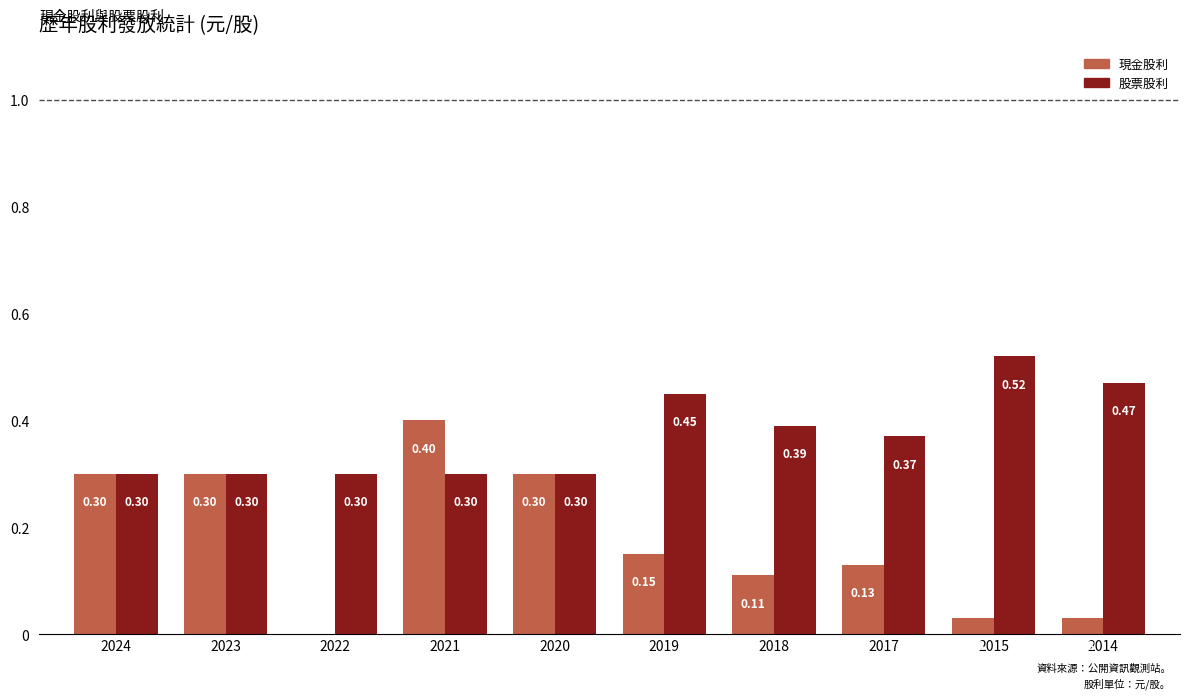

Which series has the largest total across all categories?

股票股利